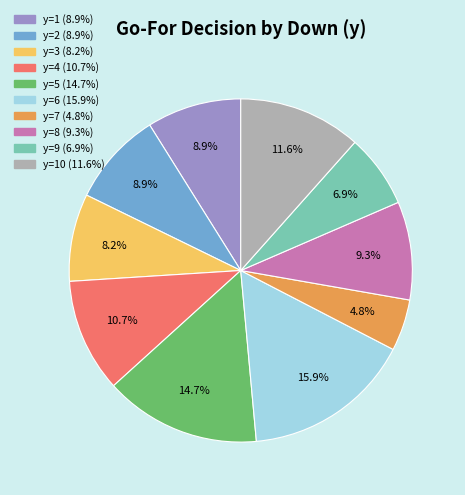

Is there any slice that represents more than half of the pie?

No